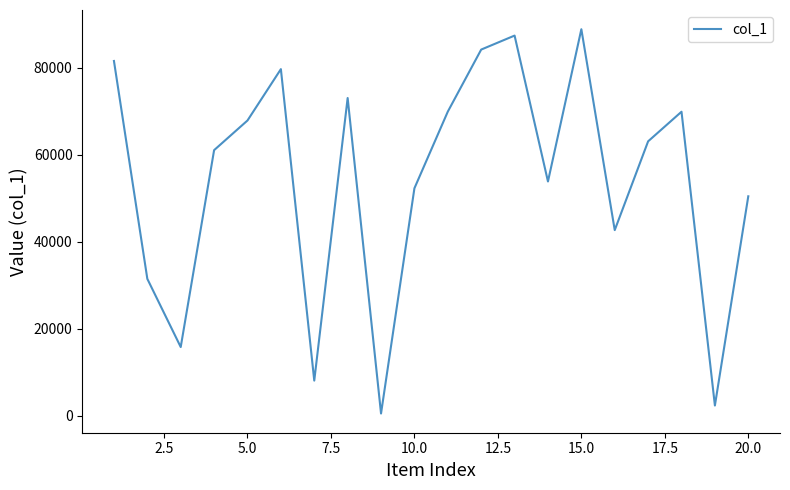

How many values are below 63080?

10